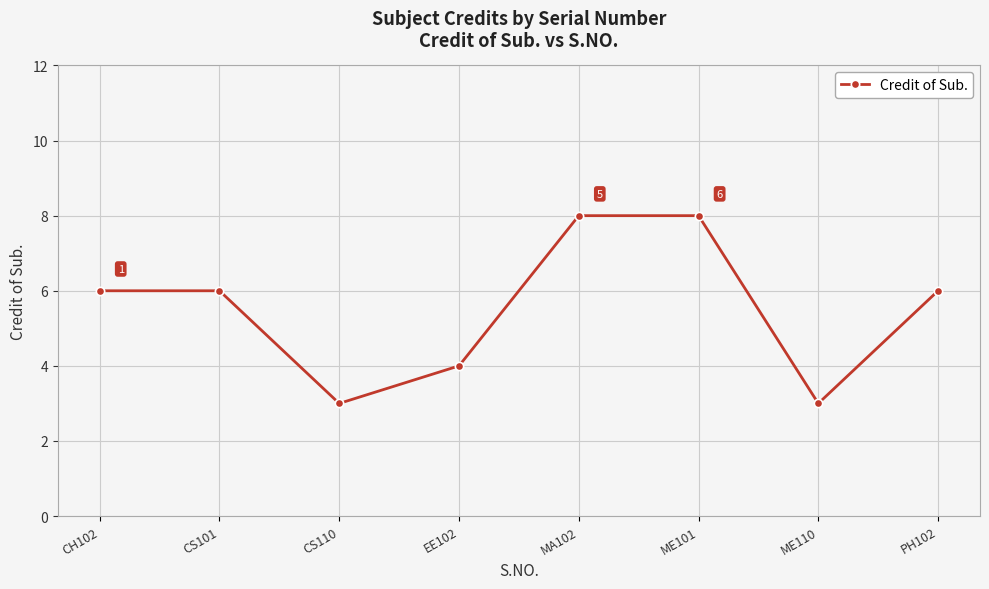

What is the difference between the second highest and second lowest values?

5